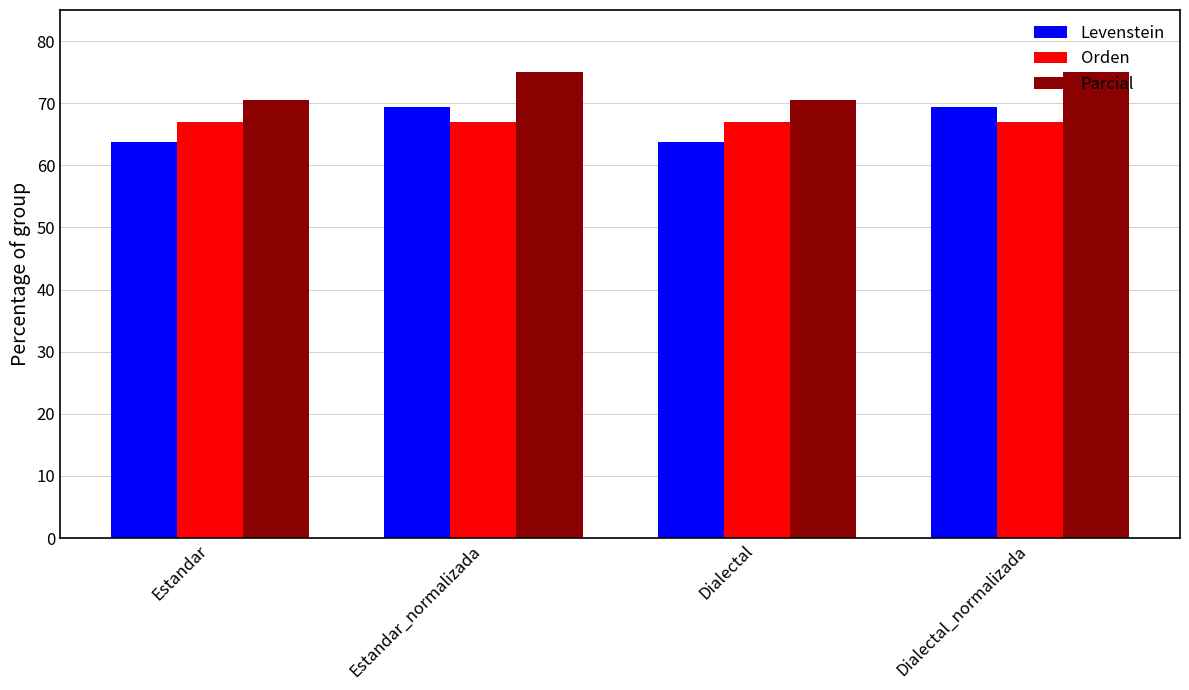

What is the label of the 3rd bar from the right?

Estandar_normalizada